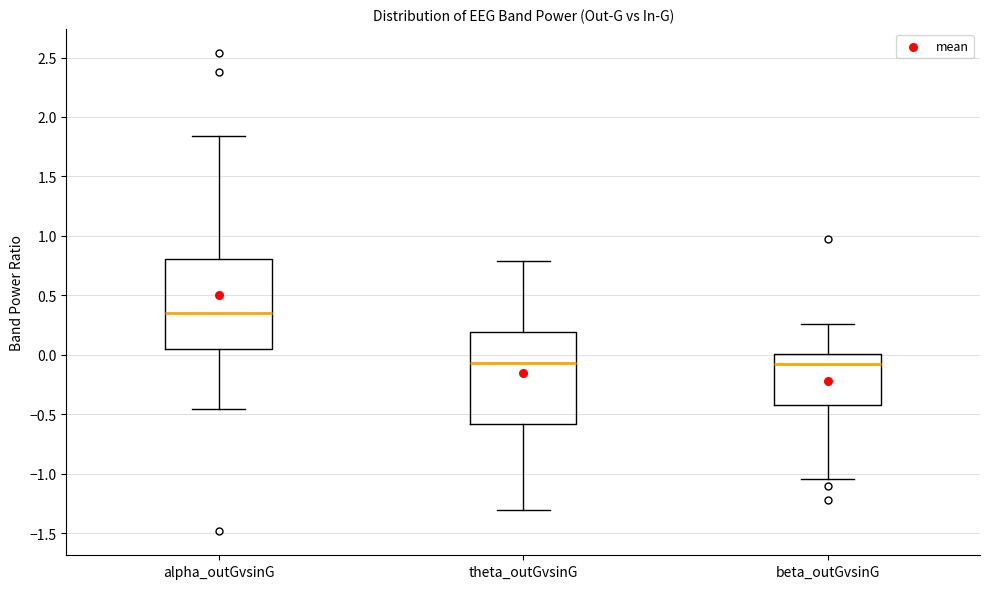

Reading left to right, transcribe this box plot: for each box, give where its median line is, the range the box spans, and where its two whiskers end, as read against the y-axis. The values are not printed on the chart, so give them approximately, as read against the axis.

alpha_outGvsinG: median 0.35, box 0.05 to 0.80, whiskers -0.45 to 1.85
theta_outGvsinG: median -0.05, box -0.60 to 0.20, whiskers -1.30 to 0.80
beta_outGvsinG: median -0.10, box -0.40 to 0.00, whiskers -1.05 to 0.25